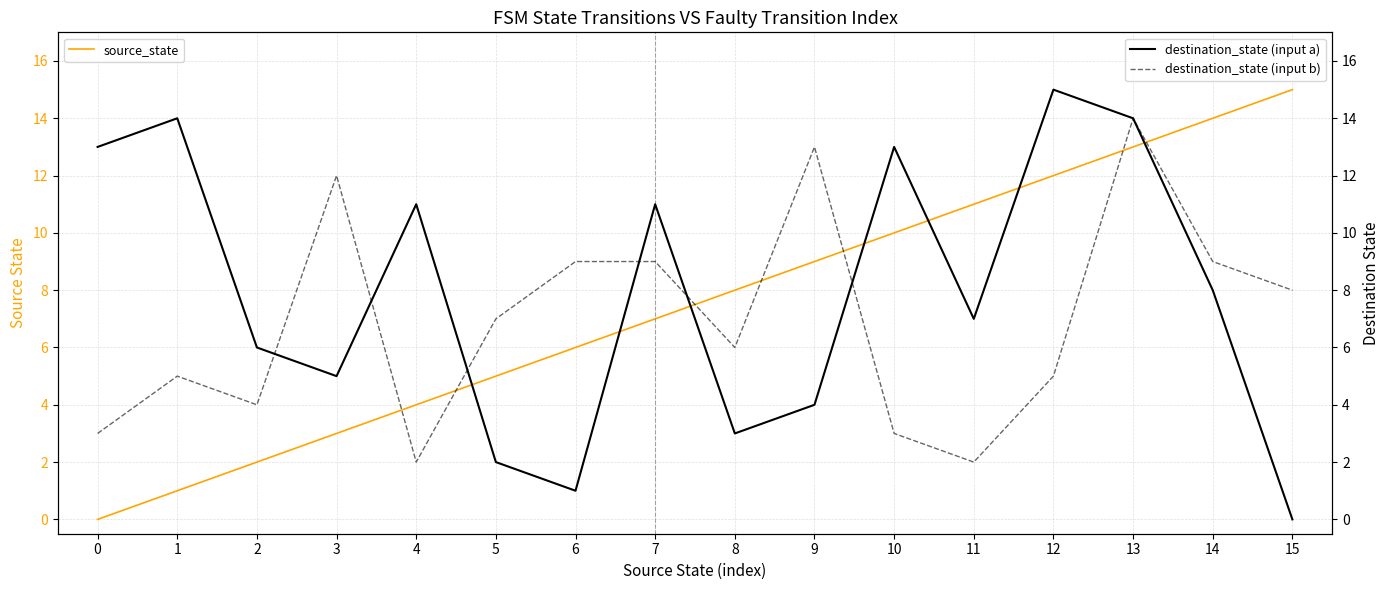

Reading left to right, extract all data points from this chart.

source_state: 0=0	1=1	2=2	3=3	4=4	5=5	6=6	7=7	8=8	9=9	10=10	11=11	12=12	13=13	14=14	15=15
destination_state (input a): 0=13	1=14	2=6	3=5	4=11	5=2	6=1	7=11	8=3	9=4	10=13	11=7	12=15	13=14	14=8	15=0
destination_state (input b): 0=3	1=5	2=4	3=12	4=2	5=7	6=9	7=9	8=6	9=13	10=3	11=2	12=5	13=14	14=9	15=8